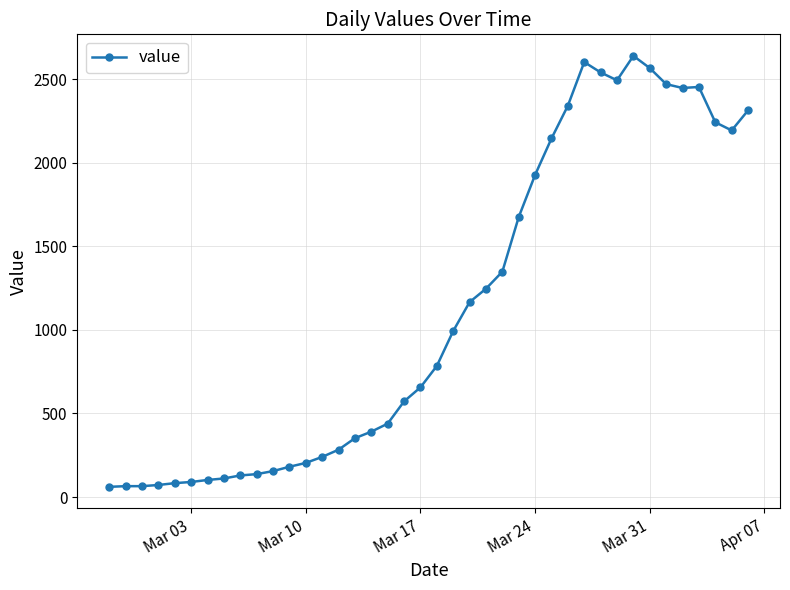

What is the smallest value displayed?

61